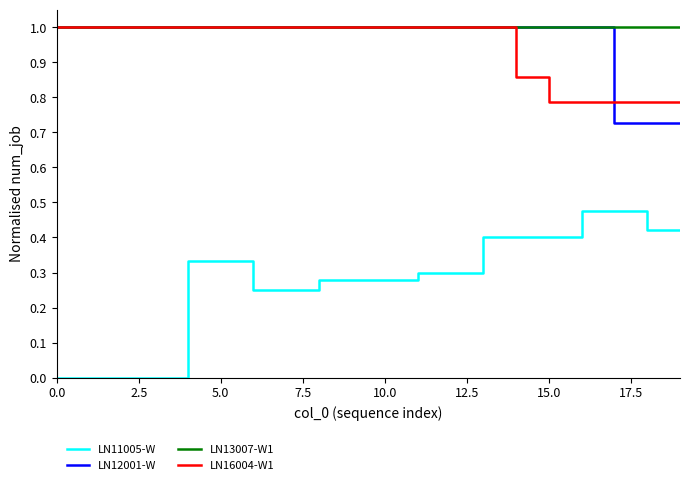

Which series has the largest range (max minus min)?

LN11005-W